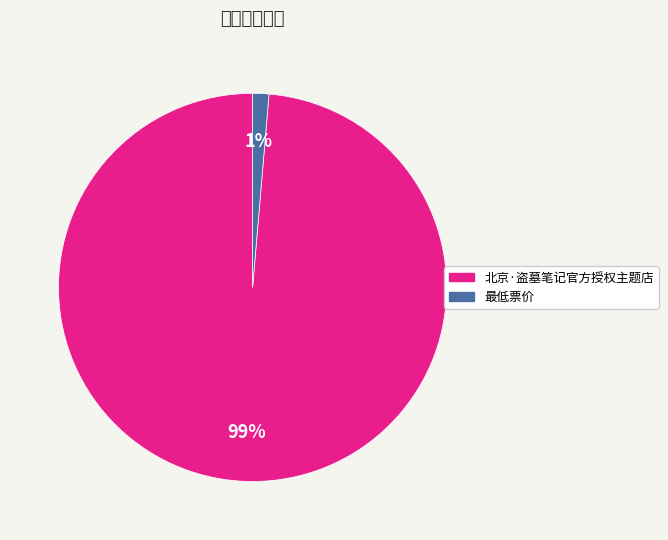

Combined, do 北京·盗墓笔记官方授权主题店 and 最低票价 account for over 50%?

Yes